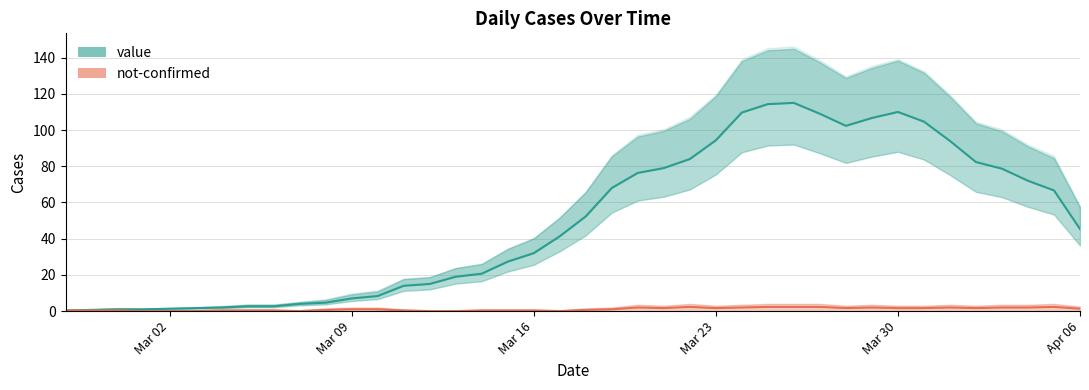

How many values are below 45?

20